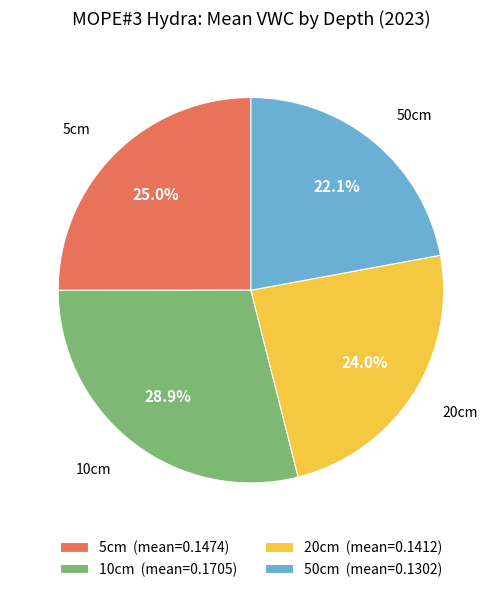

Between 5cm and 50cm, which is larger?

5cm